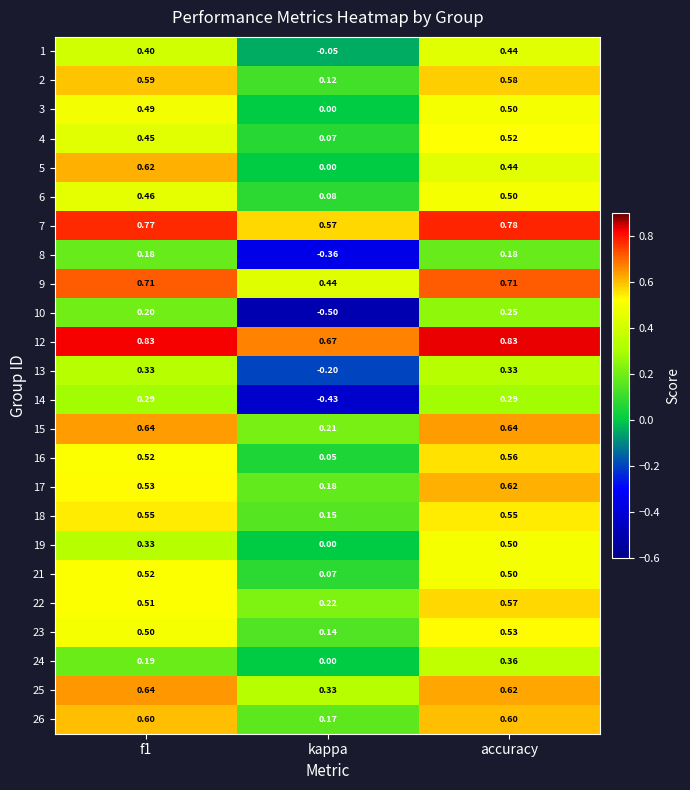

Which category has the lowest value in the 4 series?

kappa